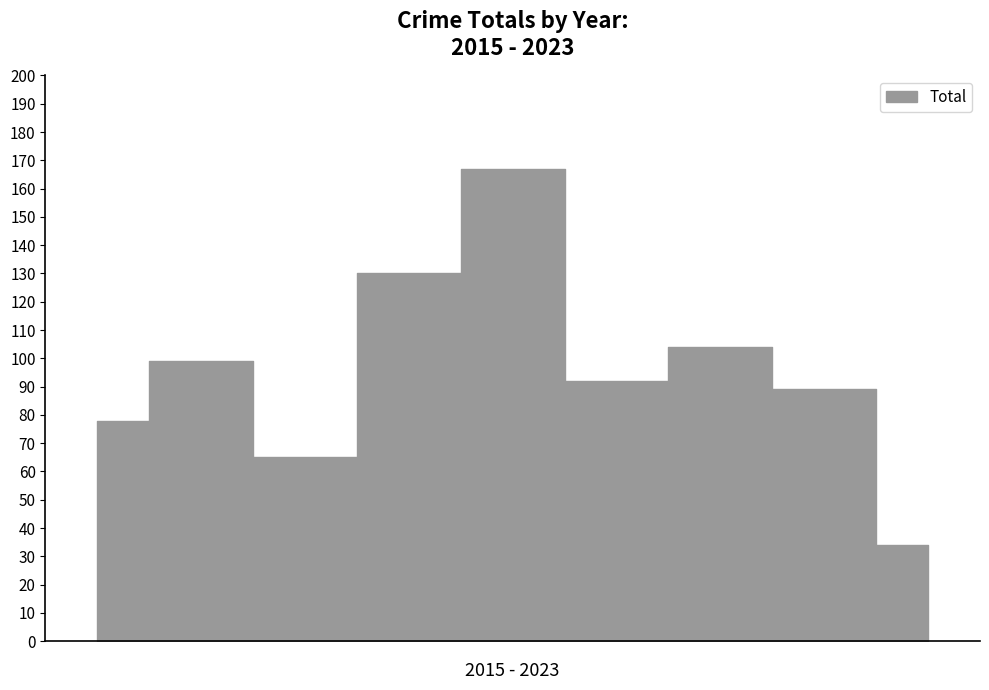

What is the sum of the values at 2018 and 2015?

208